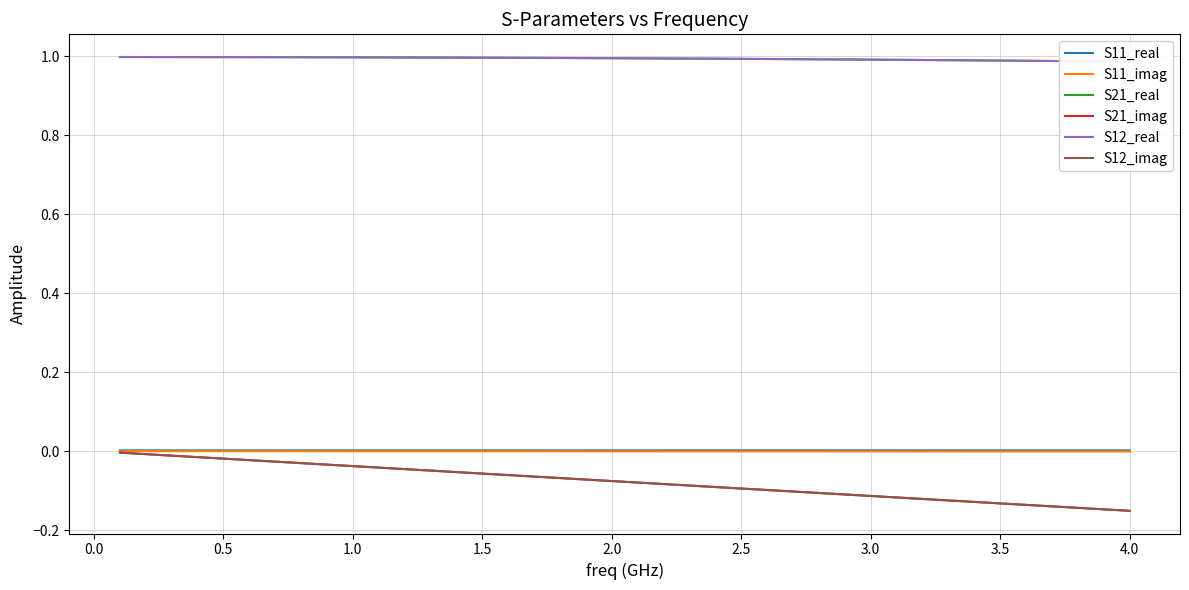

What is the value of the S12_real point at the 26th from the left?

1.0